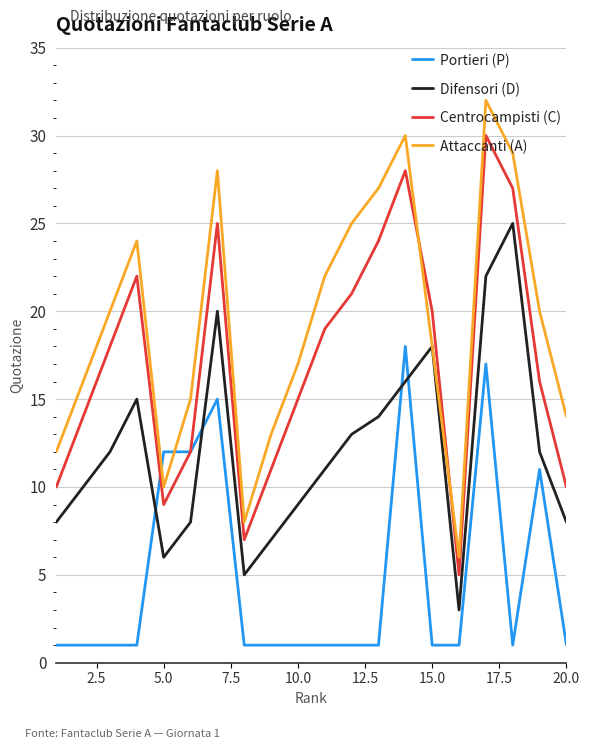

Which series has the widest spread of values?

Attaccanti (A)